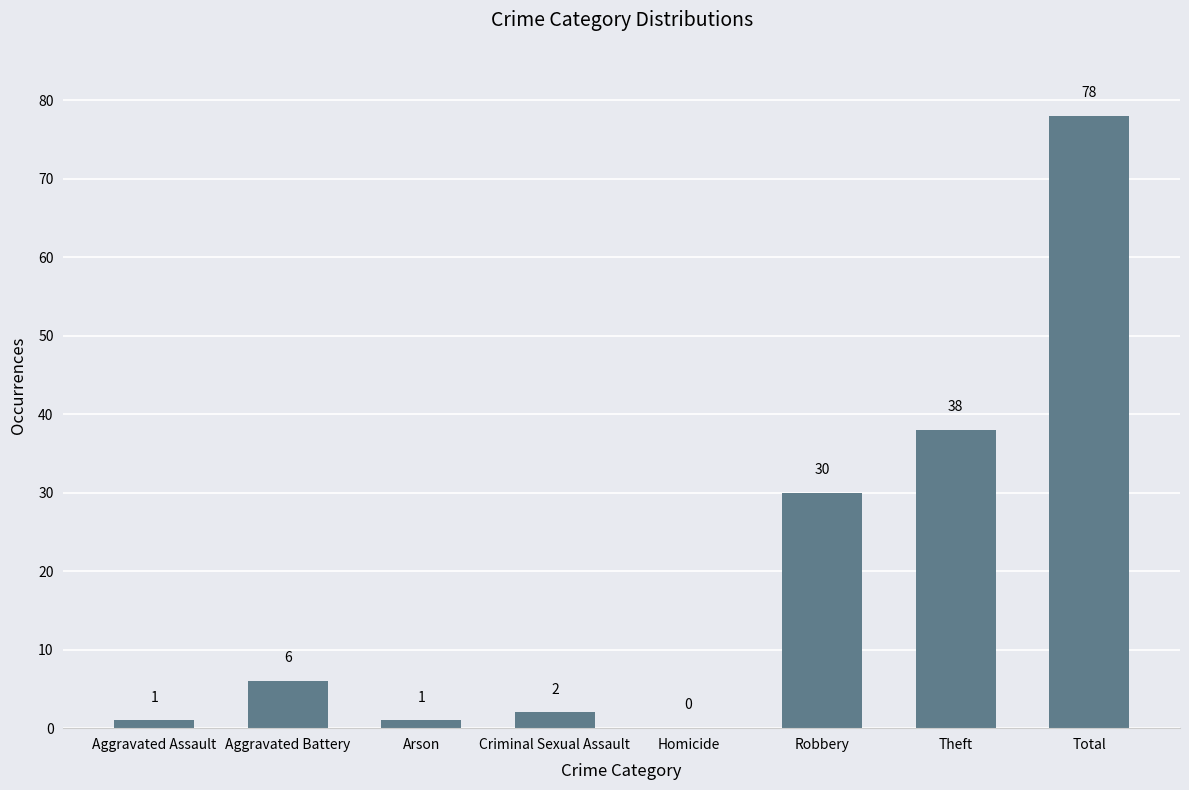

What is the sum of all values?

156